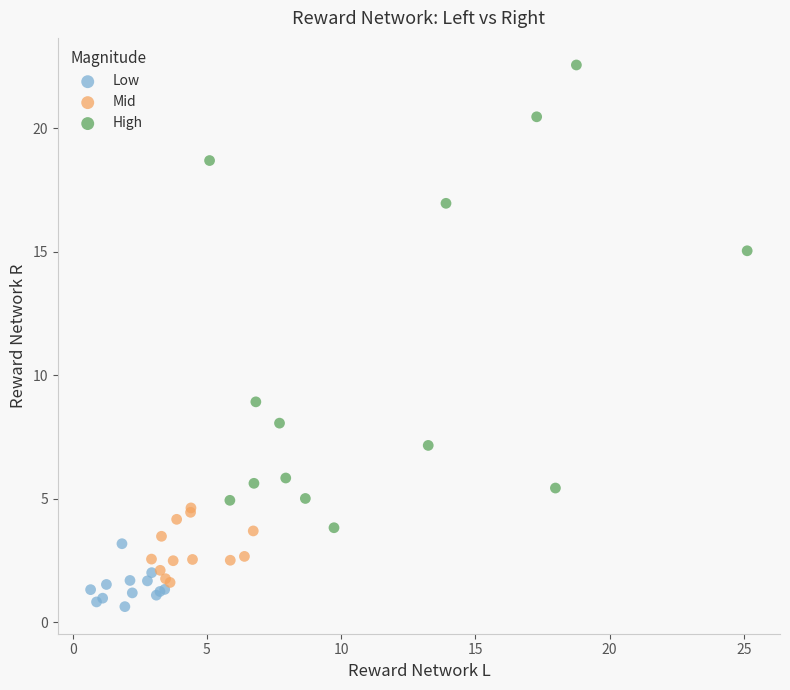

Which series reaches the maximum Y coordinate?

High